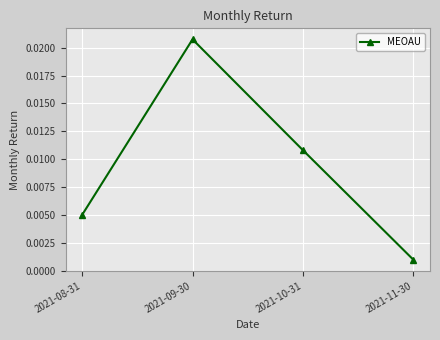

What is the label of the 2nd point from the left?

2021-09-30